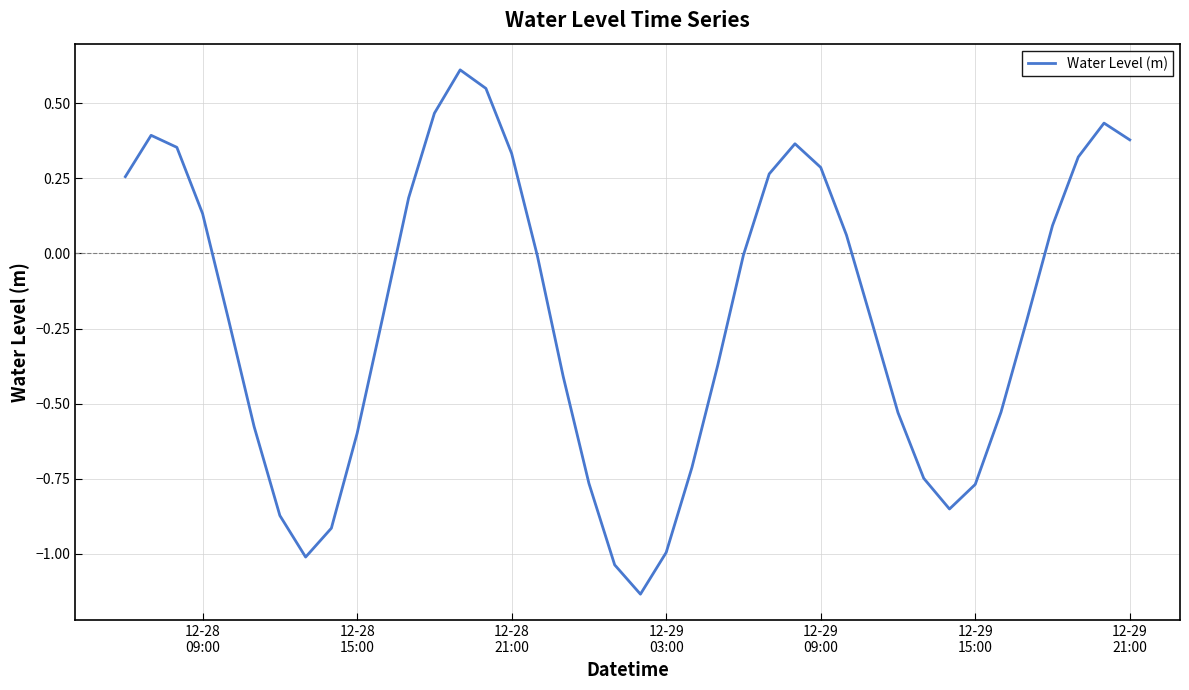

What is the maximum value shown in the chart?

0.6